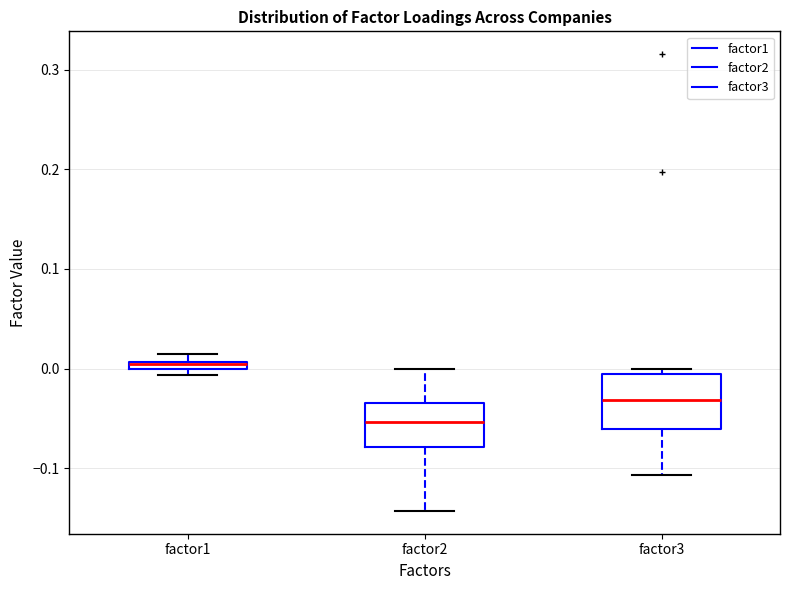

Where does the lower whisker of the box for factor2 end on the y-axis? The values are not printed on the chart, so give them approximately, as read against the axis.

-0.14